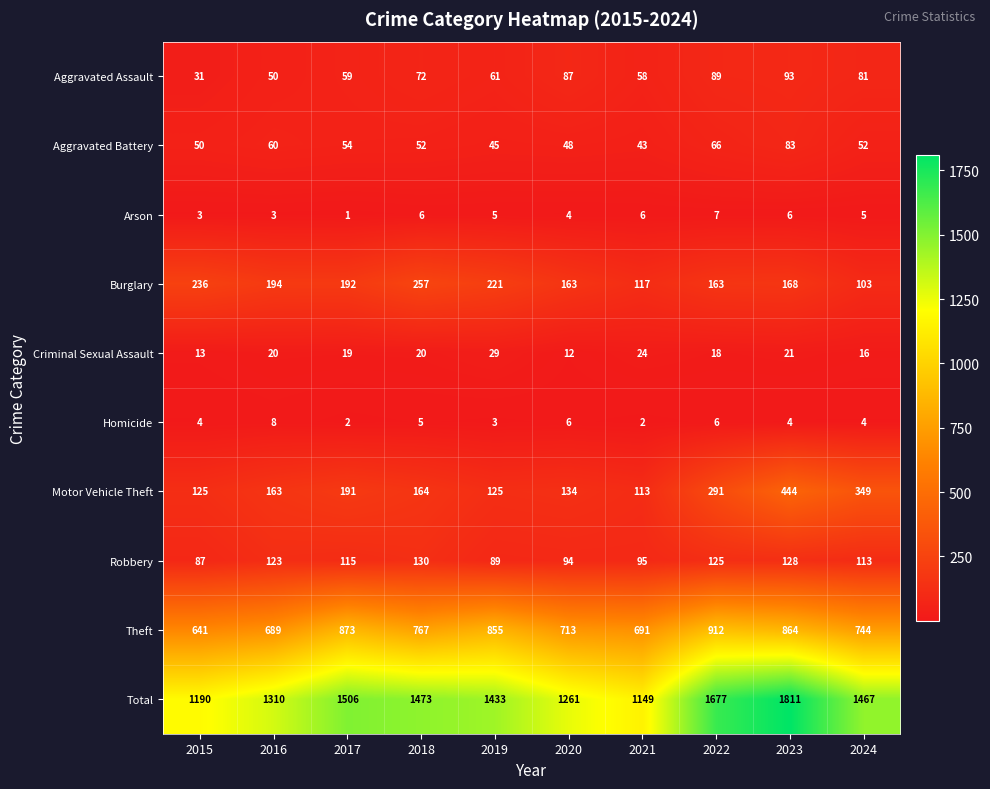

What is the greatest value displayed?

1811